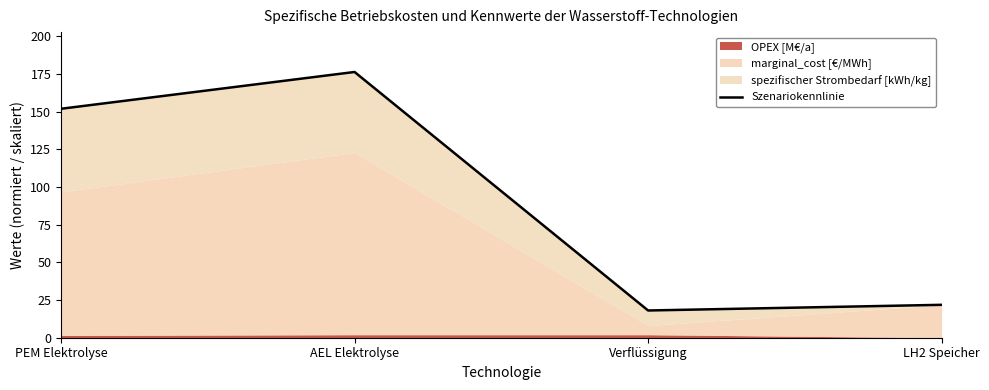

Approximately how many times larger is the value at Verflüssigung compared to LH2 Speicher?

0.8